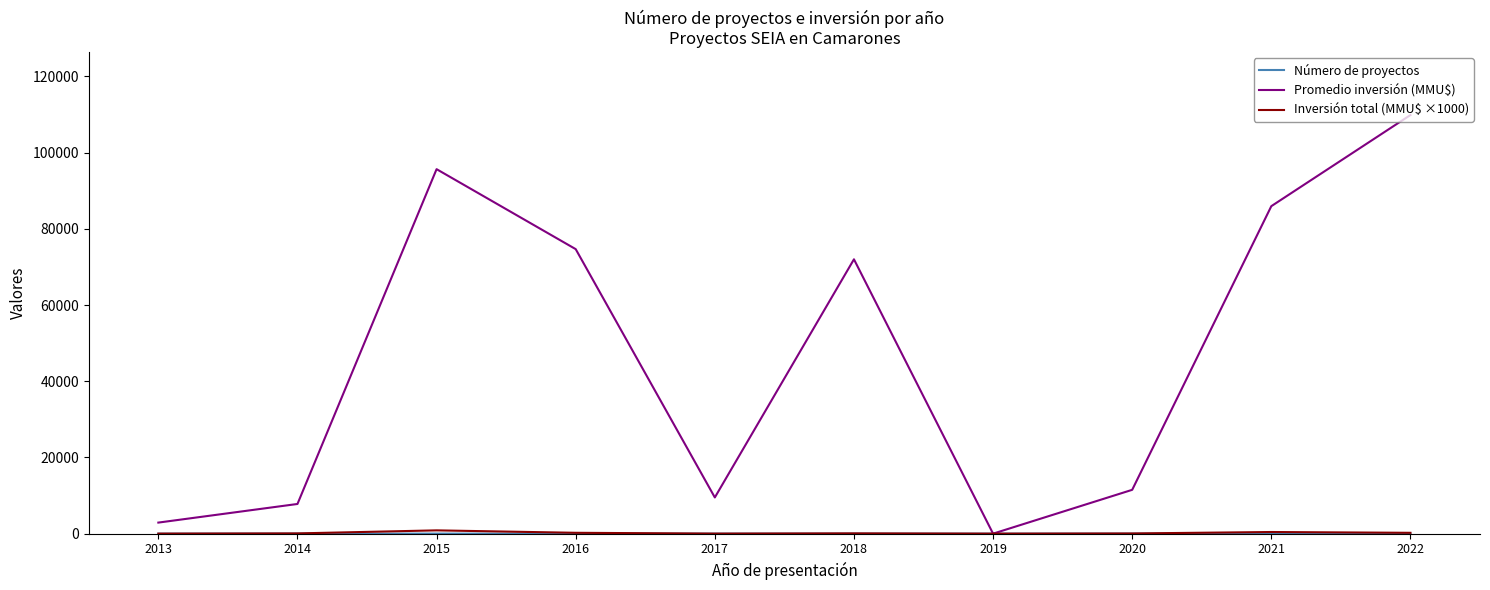

Which series has the largest range (max minus min)?

Promedio inversión (MMU$)